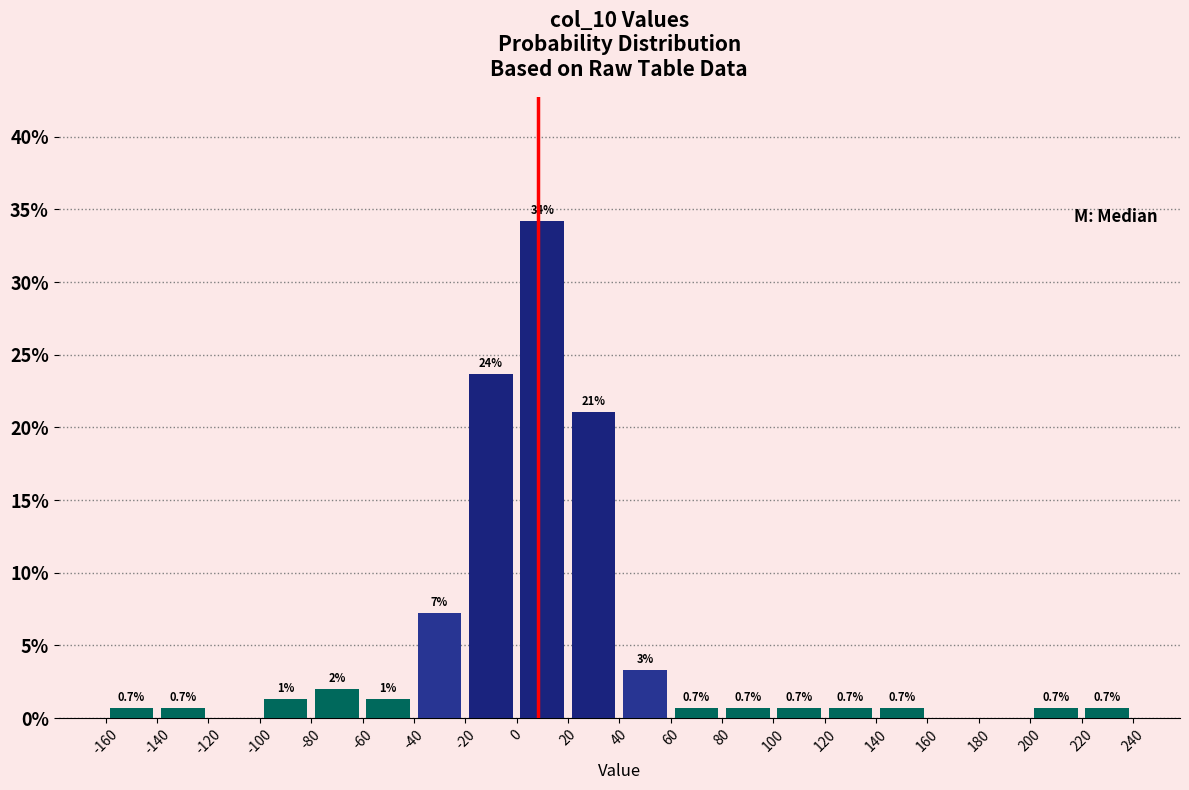

Over which range of the x-axis is the bar tallest?

0 to 20